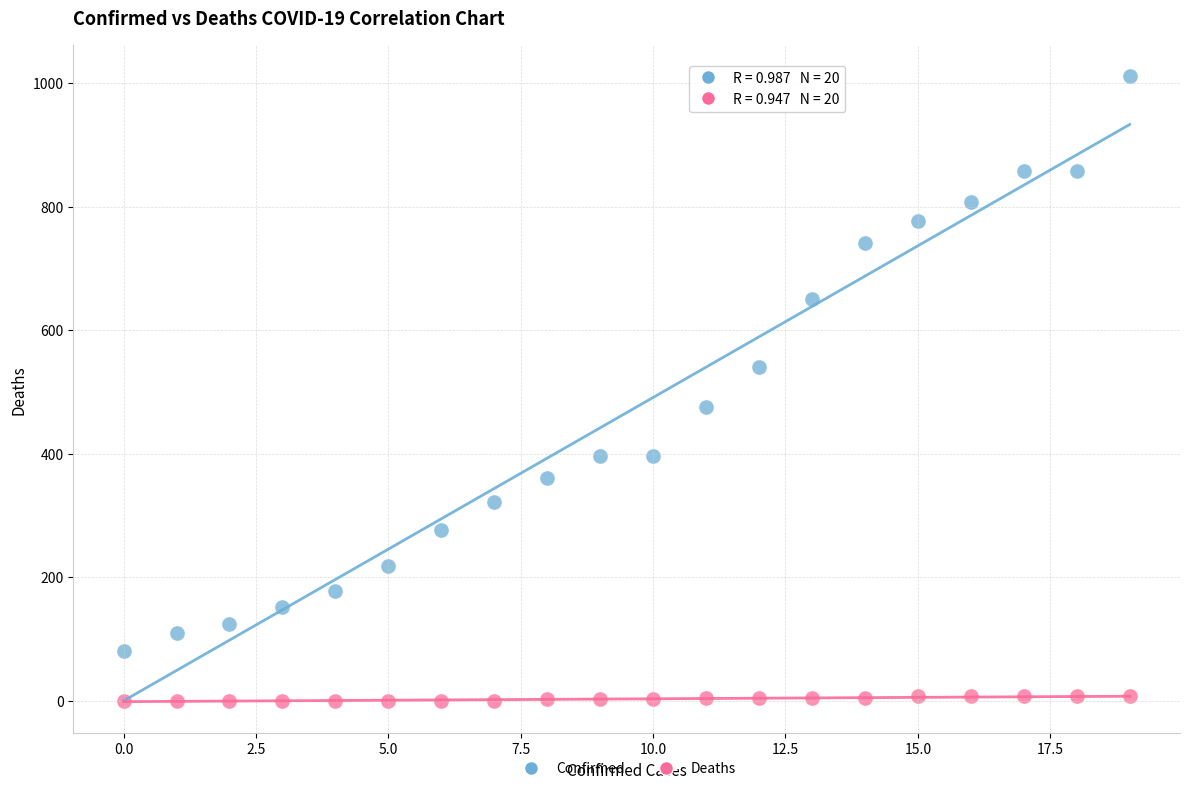

Across all data points, what is the range of Y values (max minus min)?

1011